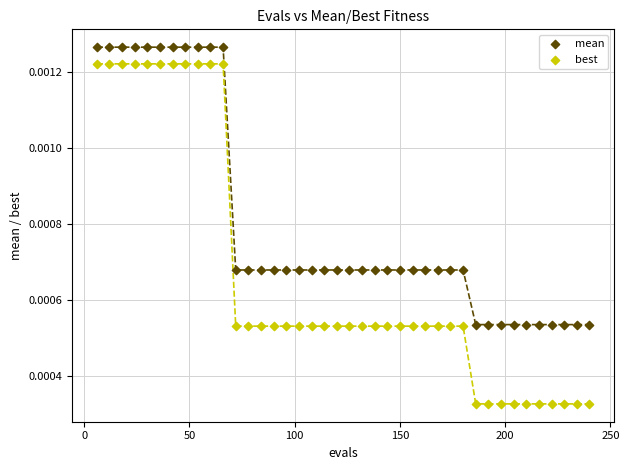

Across all data points, what is the range of X values (max minus min)?

234.0